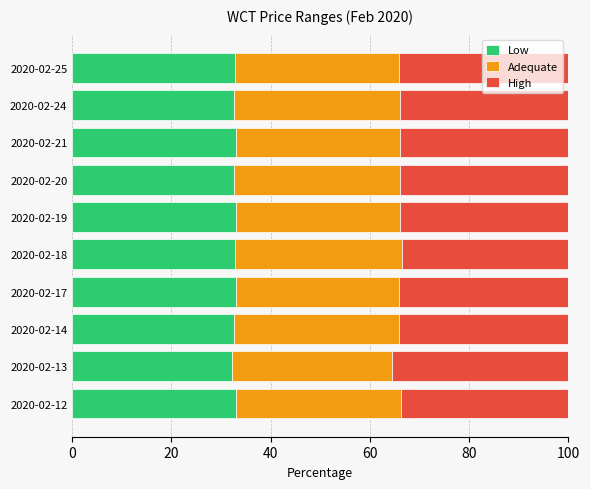

What is the sum of the Low values at 2020-02-14 and 2020-02-25?

65.4